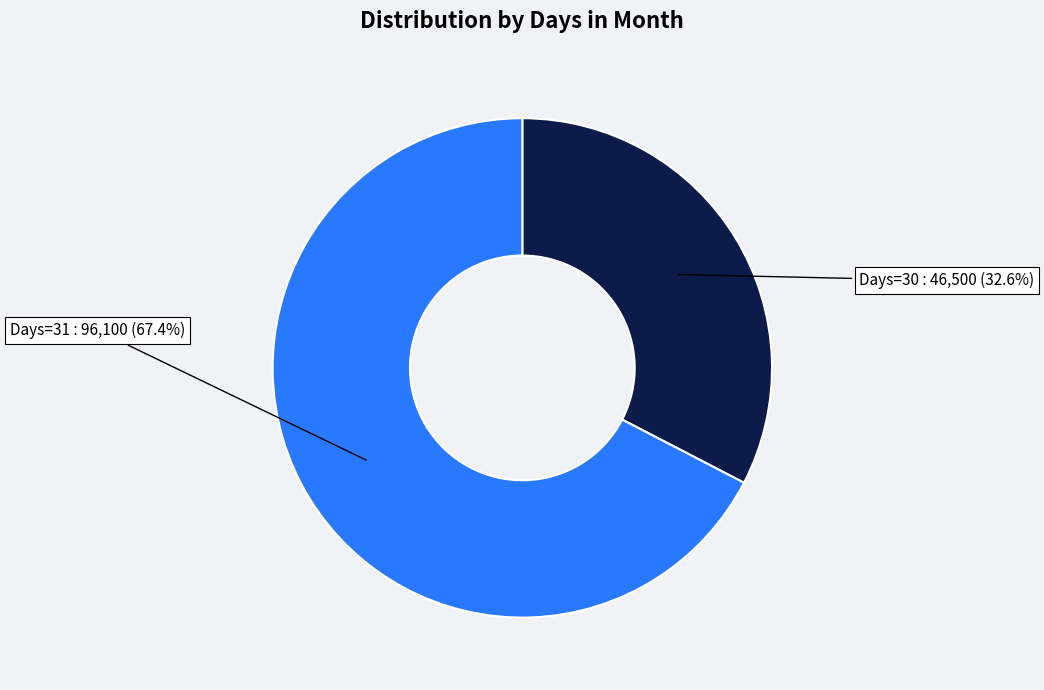

Combined, what portion of the pie is Days=30 and Days=31?

100.0%